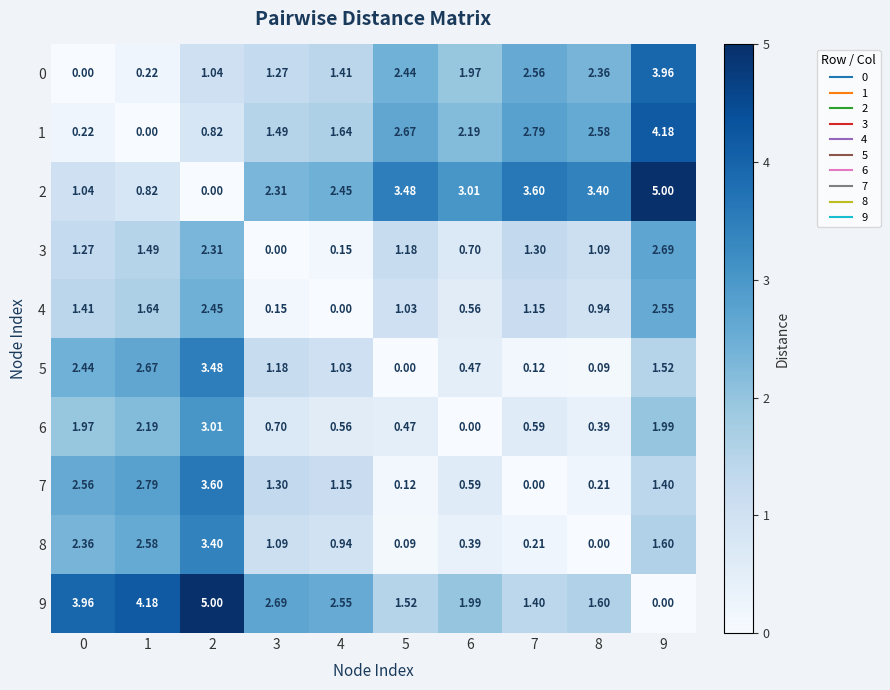

Is the value of 7 at 0 greater than the value of 9 at 3?

No